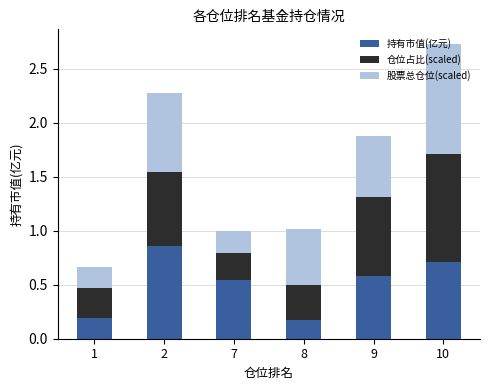

Is it true that 持有市值(亿元) equals 0.5 at 7?

True